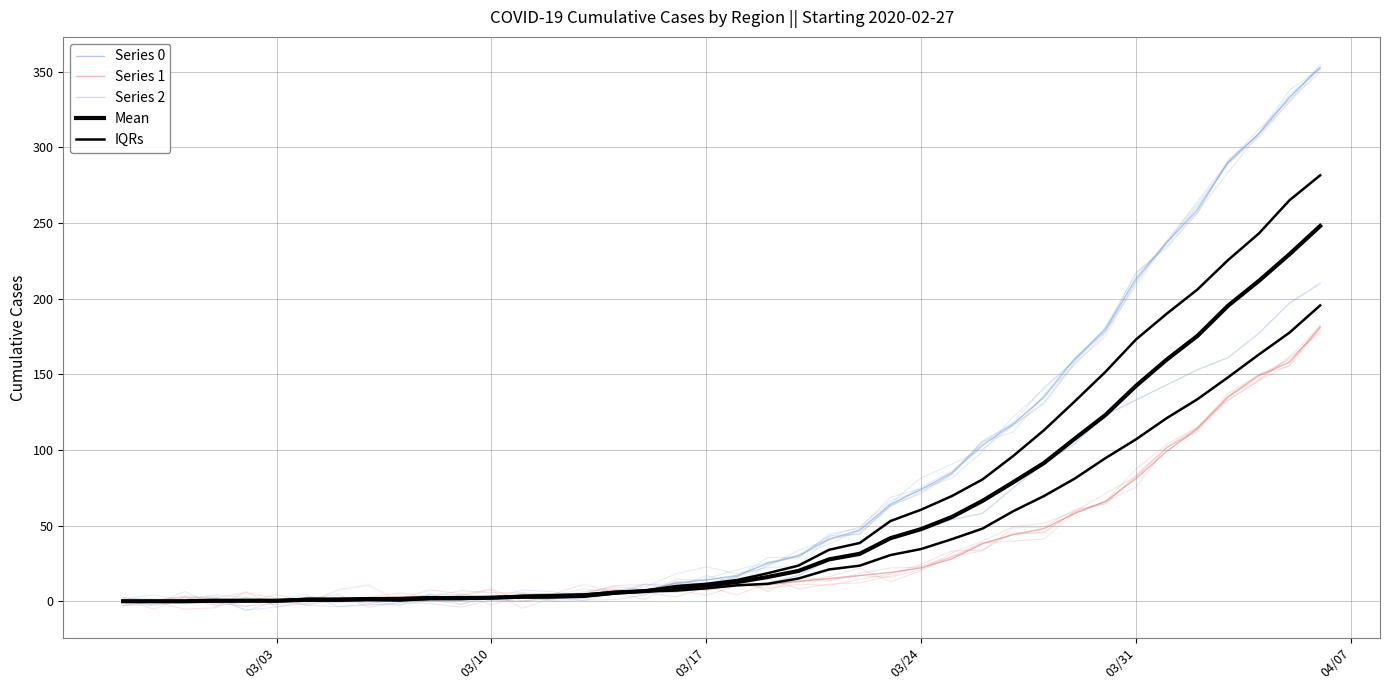

What is the label of the 4th point from the left?

03/24